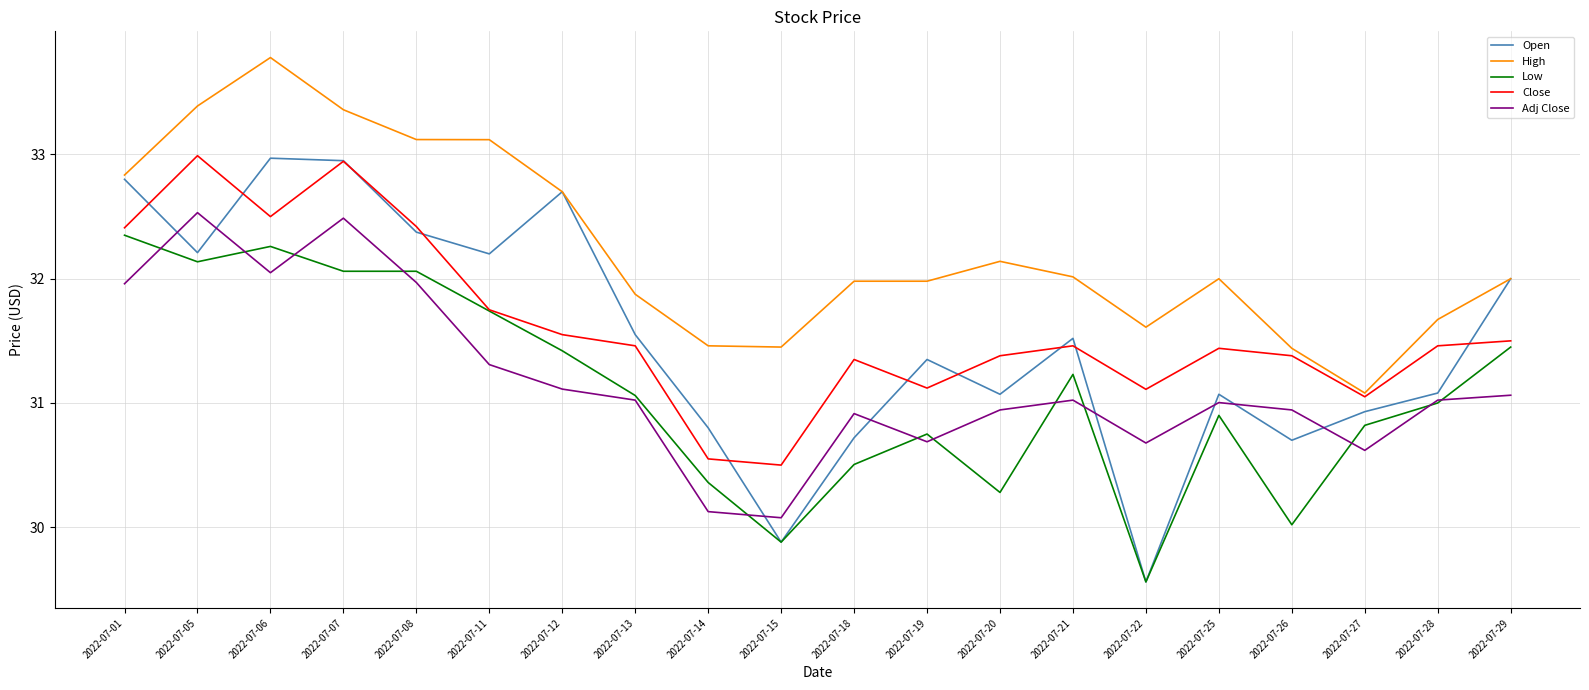

The value of Low at 2022-07-28 is 31.0. True or false?

True